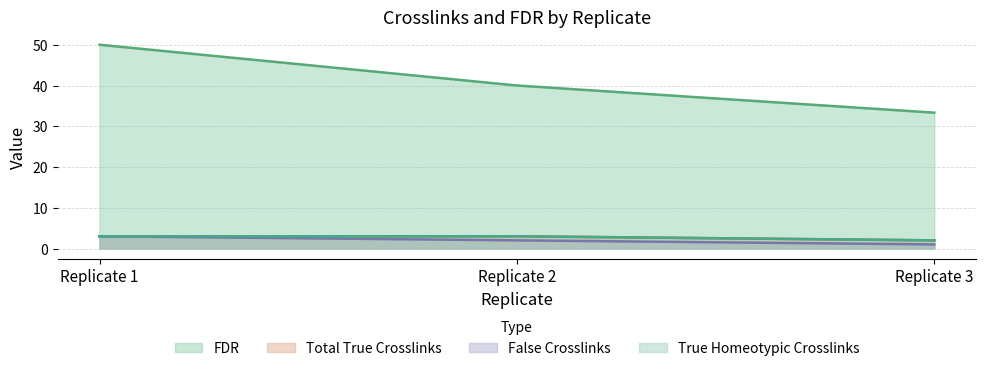

Count the number of categories in the chart.

3